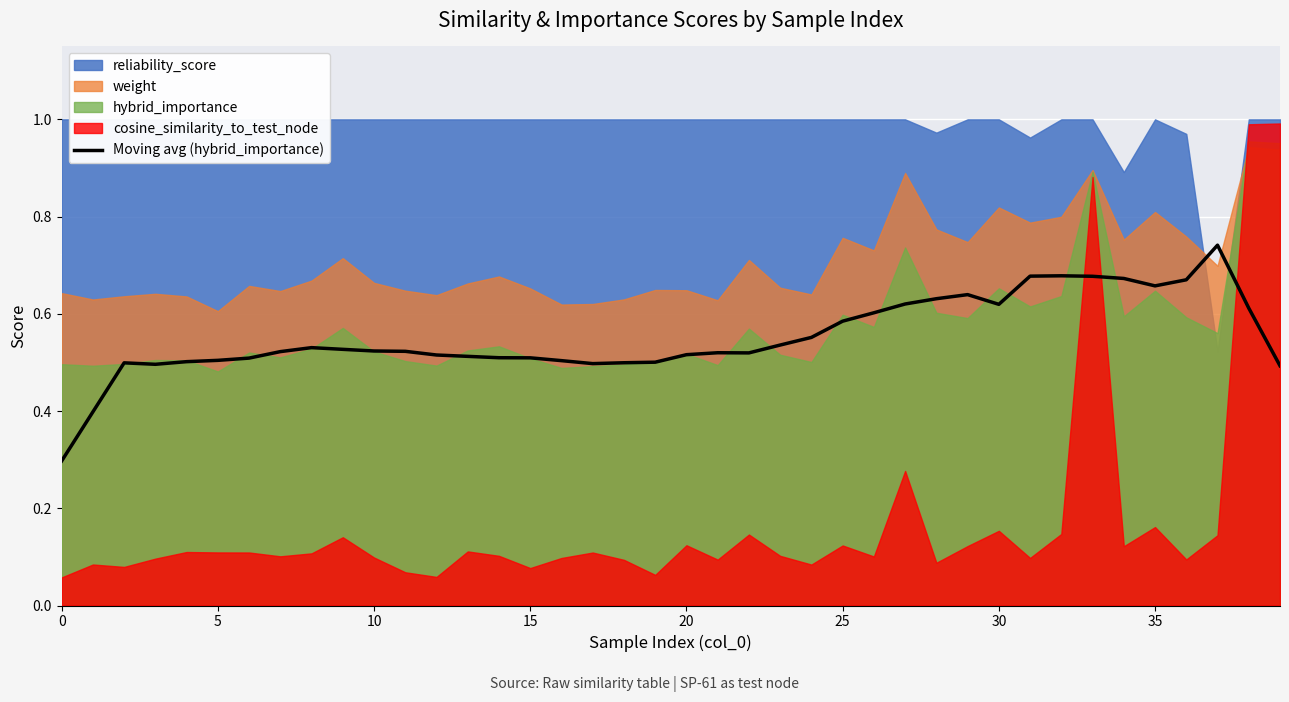

What is the lowest value of the Moving avg (hybrid_importance) series?

0.3